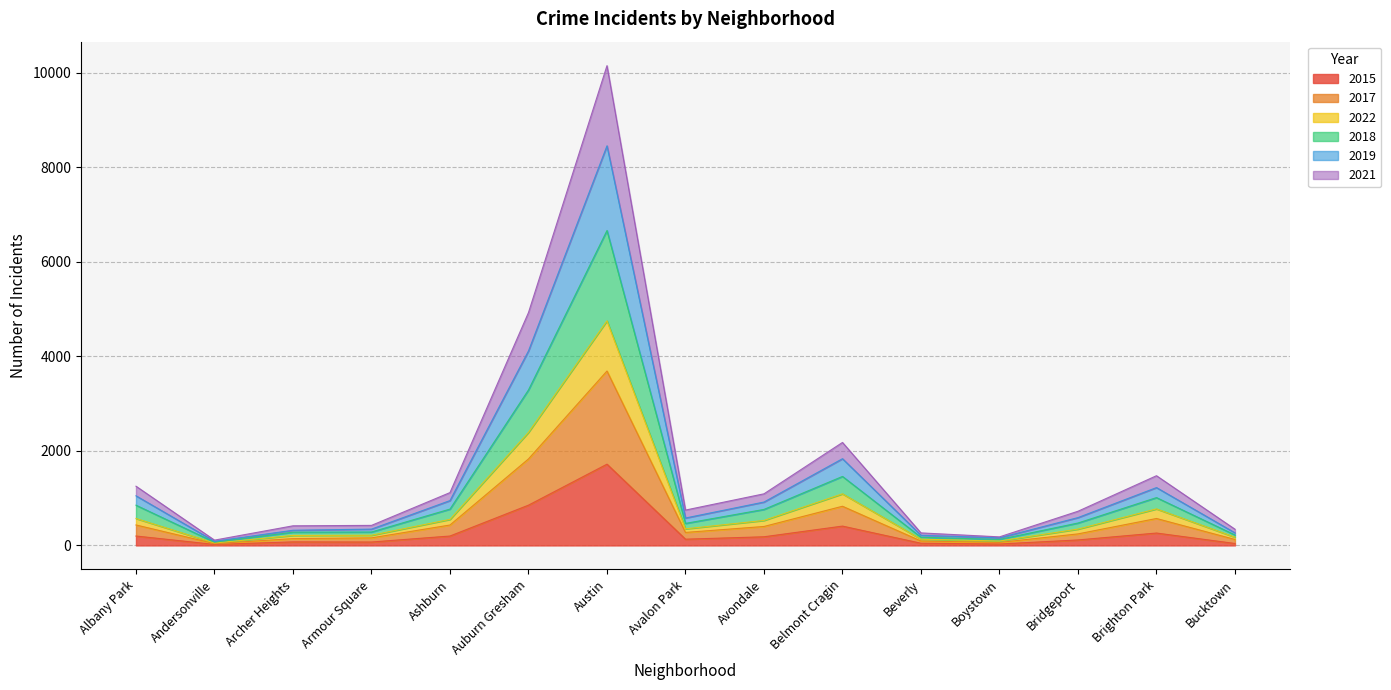

At which label does 2015 reach its peak?

Austin